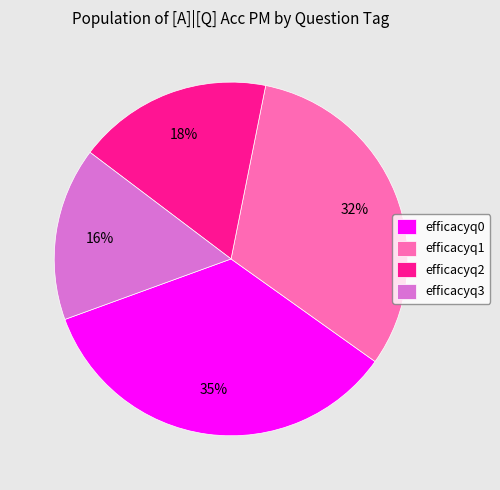

Does efficacyq2 account for over 50% of the chart?

No